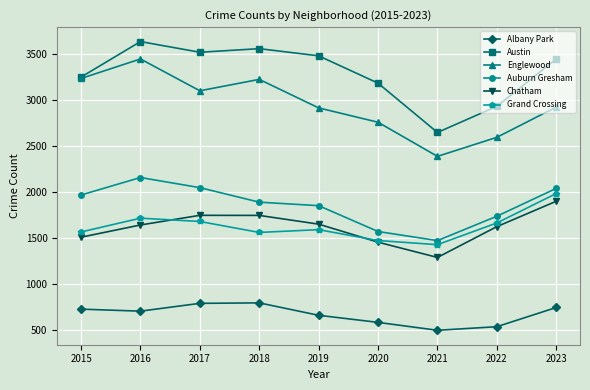

What is the value of the Englewood point at the 5th from the left?

2919